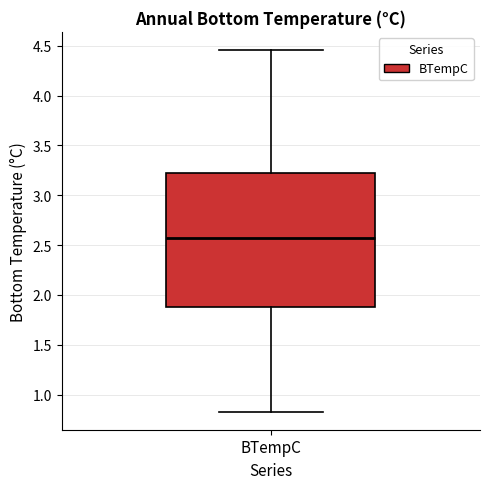

Where is the upper edge of the box for BTempC on the y-axis? The values are not printed on the chart, so give them approximately, as read against the axis.

3.20